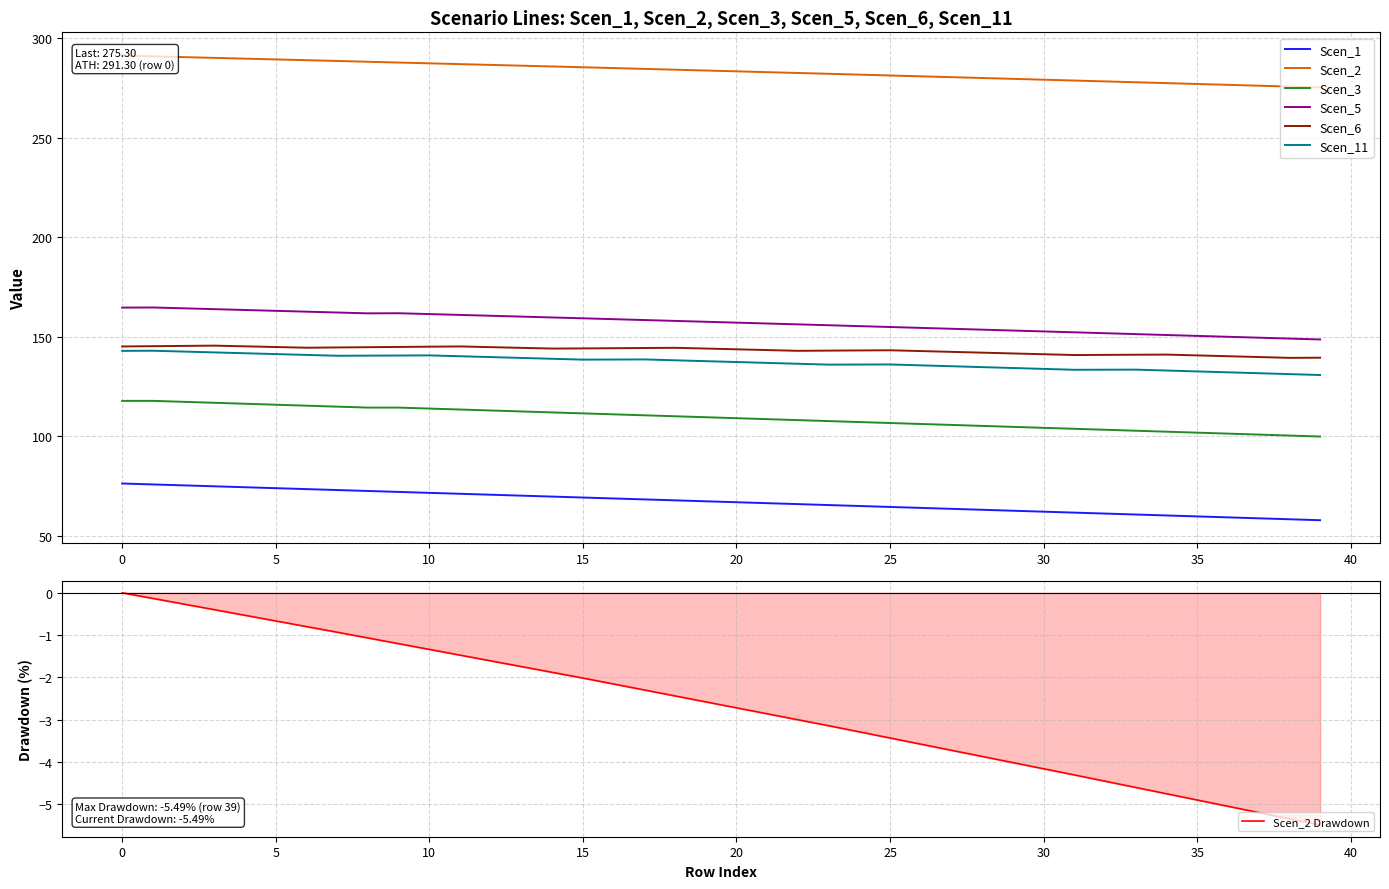

Where is Scen_1 nearest to the value 67?

20